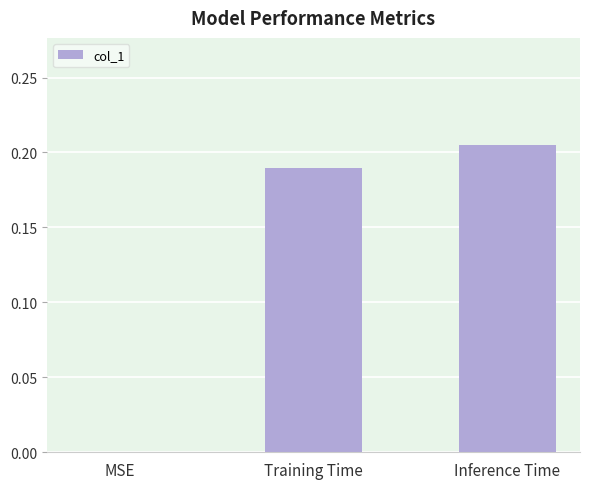

Between Inference Time and Training Time, which is larger?

Inference Time